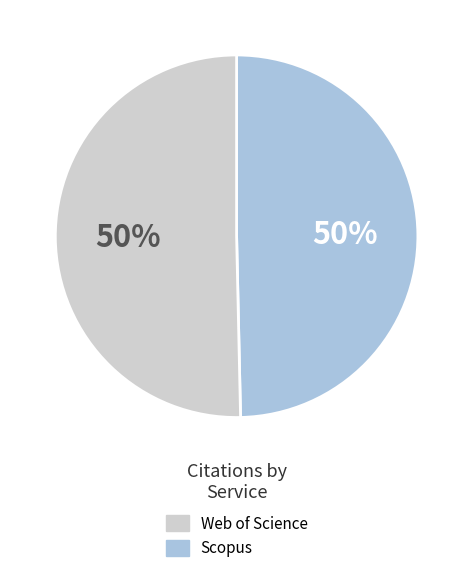

To the nearest percent, what is the combined percentage of Web of Science and Scopus?

100%